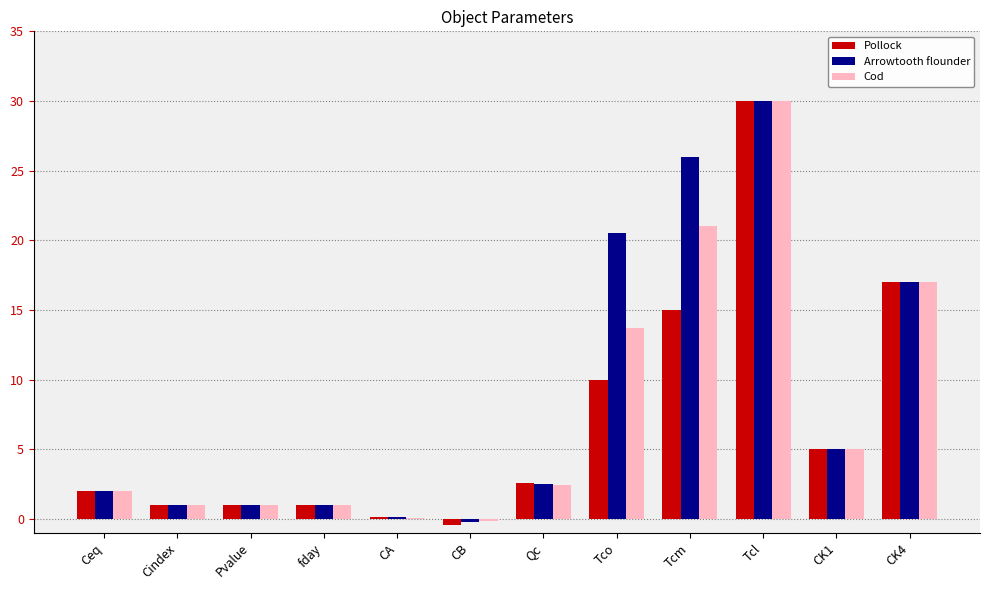

Does the chart contain stacked bars?

No